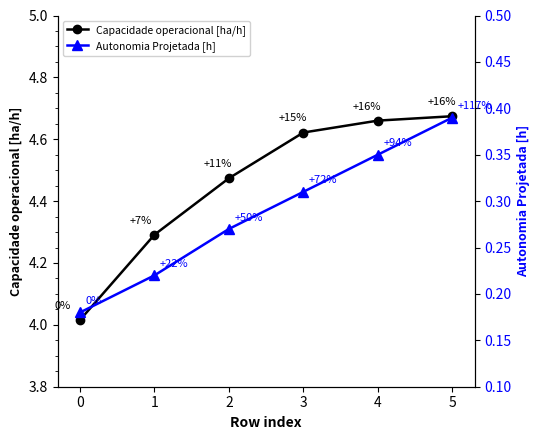

The value of Capacidade operacional [ha/h] at 4 is 6.3. True or false?

False